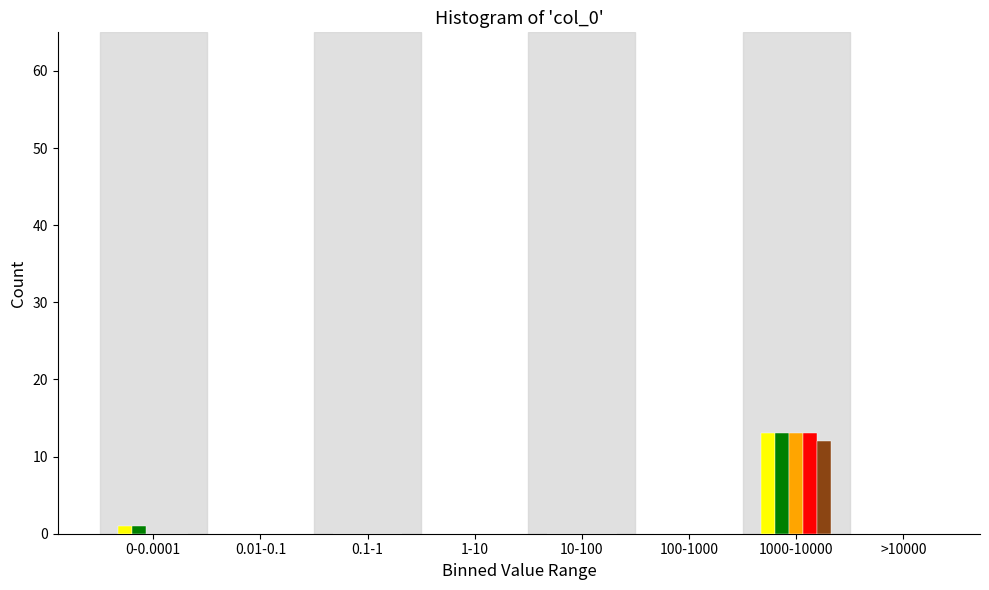

At which category is the sum across all series the highest?

1000-10000